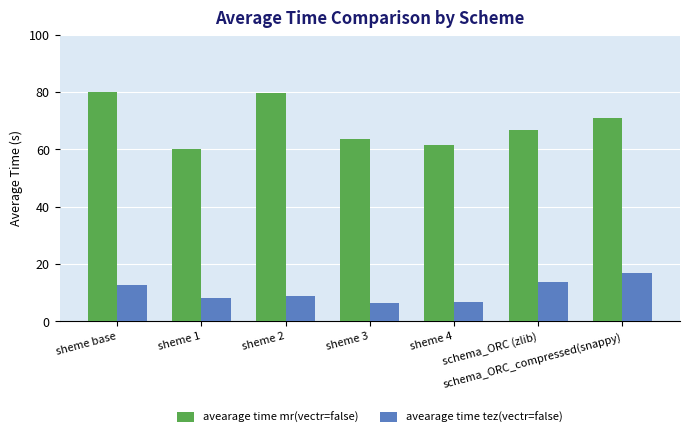

How many distinct data groups are displayed?

2